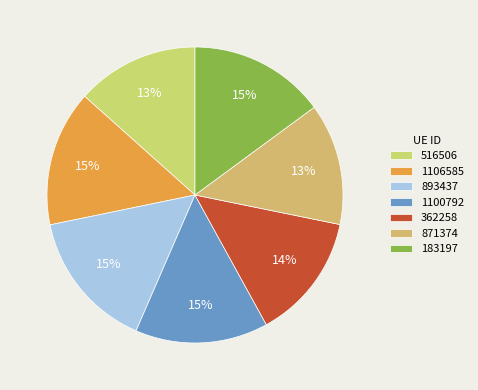

Between 362258 and 871374, which is larger?

362258